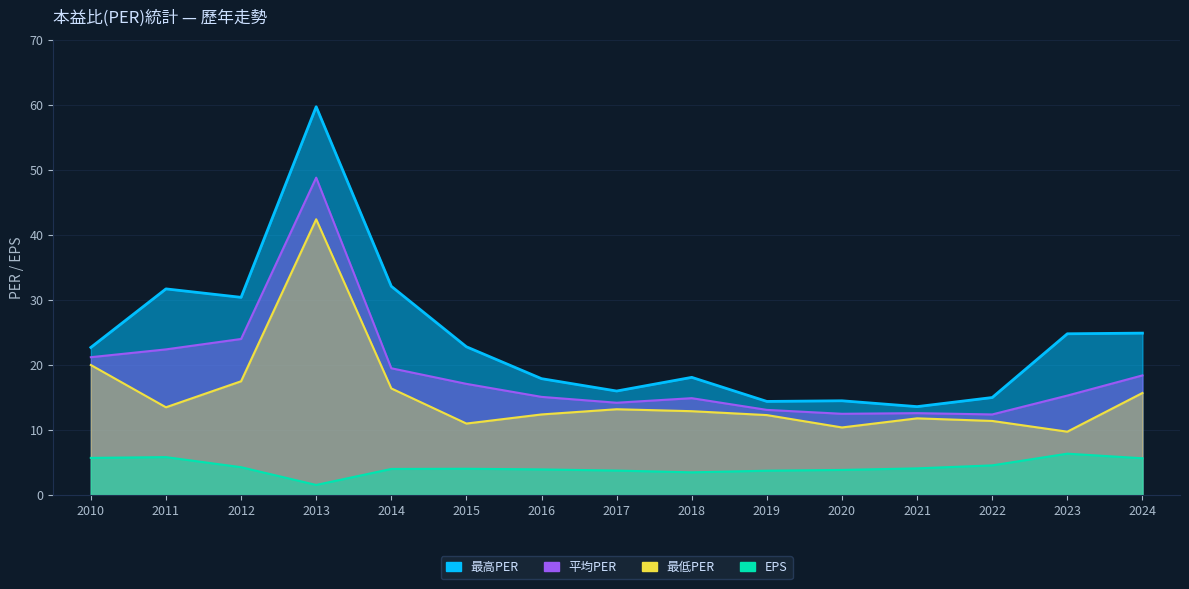

Which label corresponds to the largest value in the chart?

2013